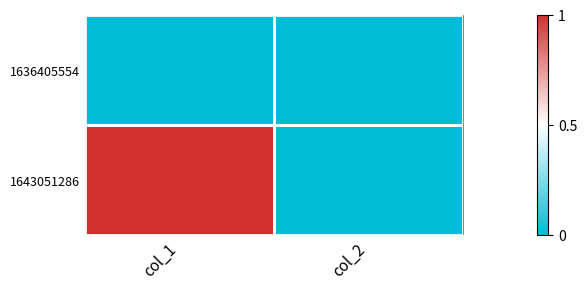

Which series changed the most between col_1 and col_2?

1643051286